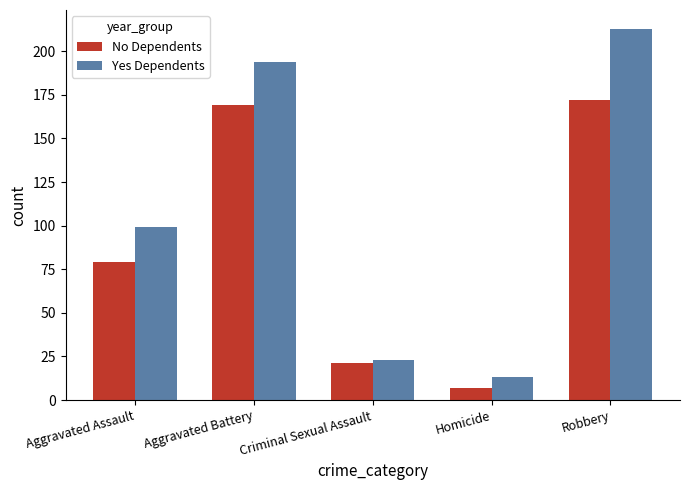

What is the value of the Yes Dependents bar at the 4th from the left?

13